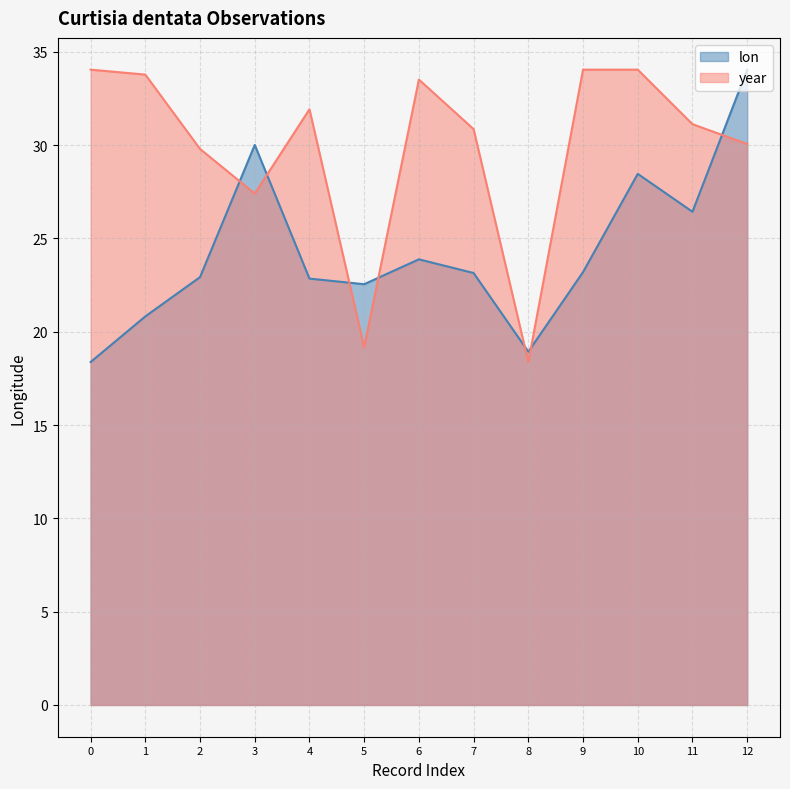

What is the difference between the second highest and minimum values in the lon series?

11.6